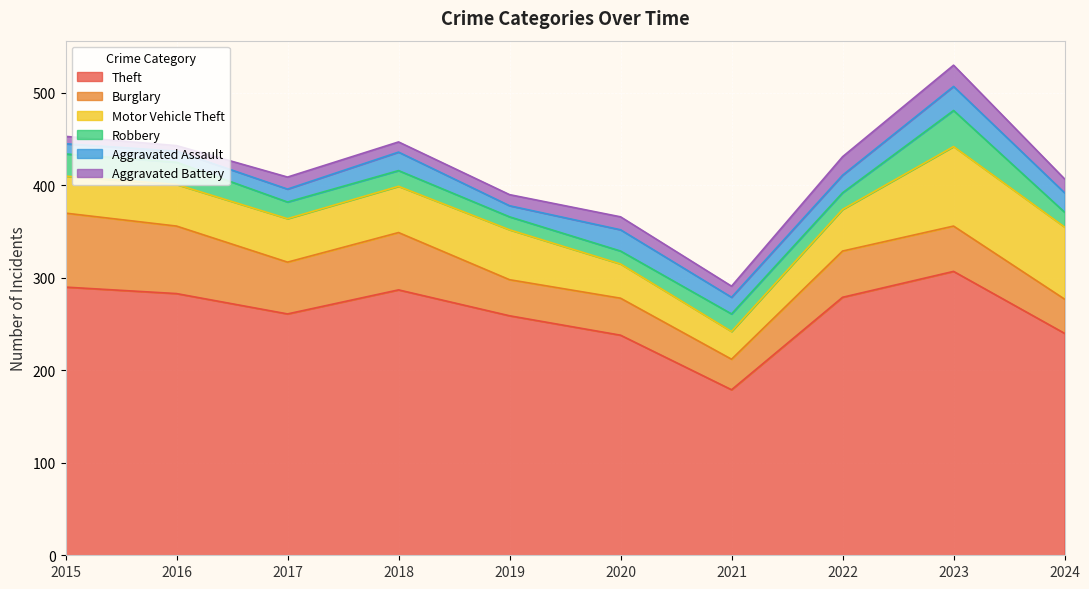

Which has a higher value, 2019 or 2015?

2015